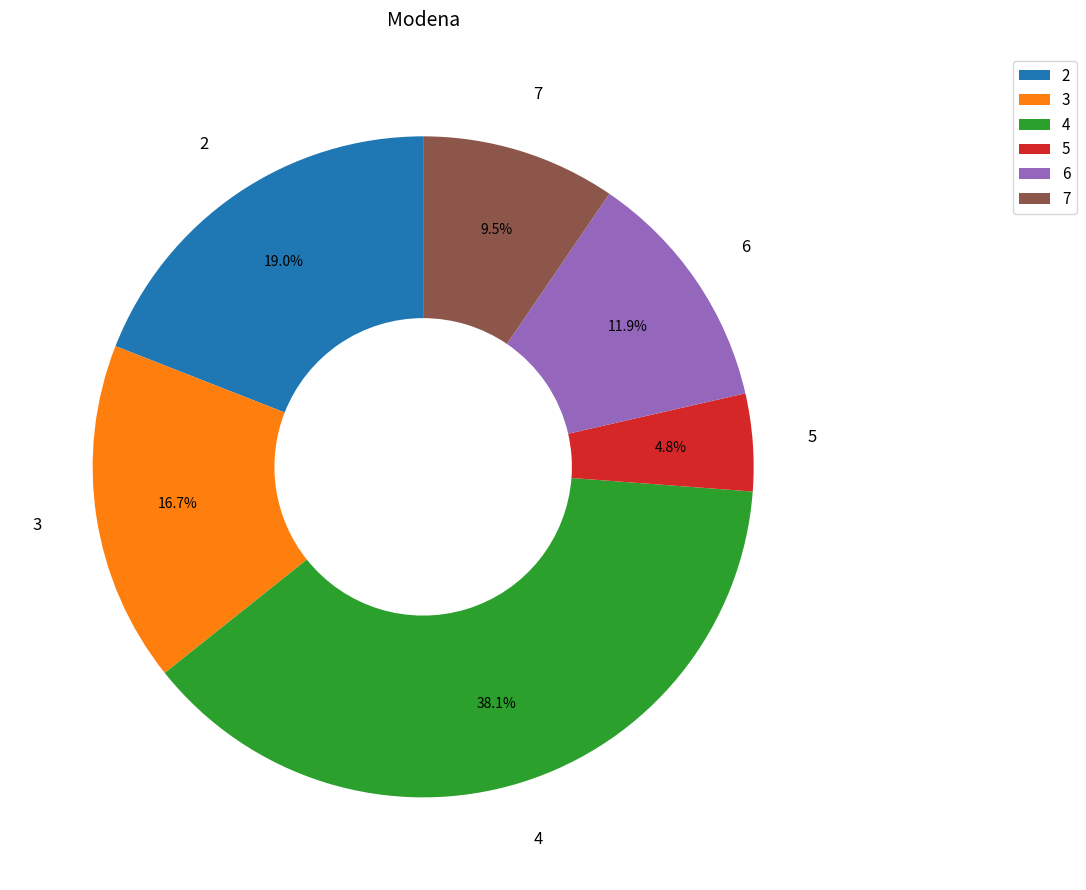

To the nearest percent, what percentage of the pie is 4?

38%